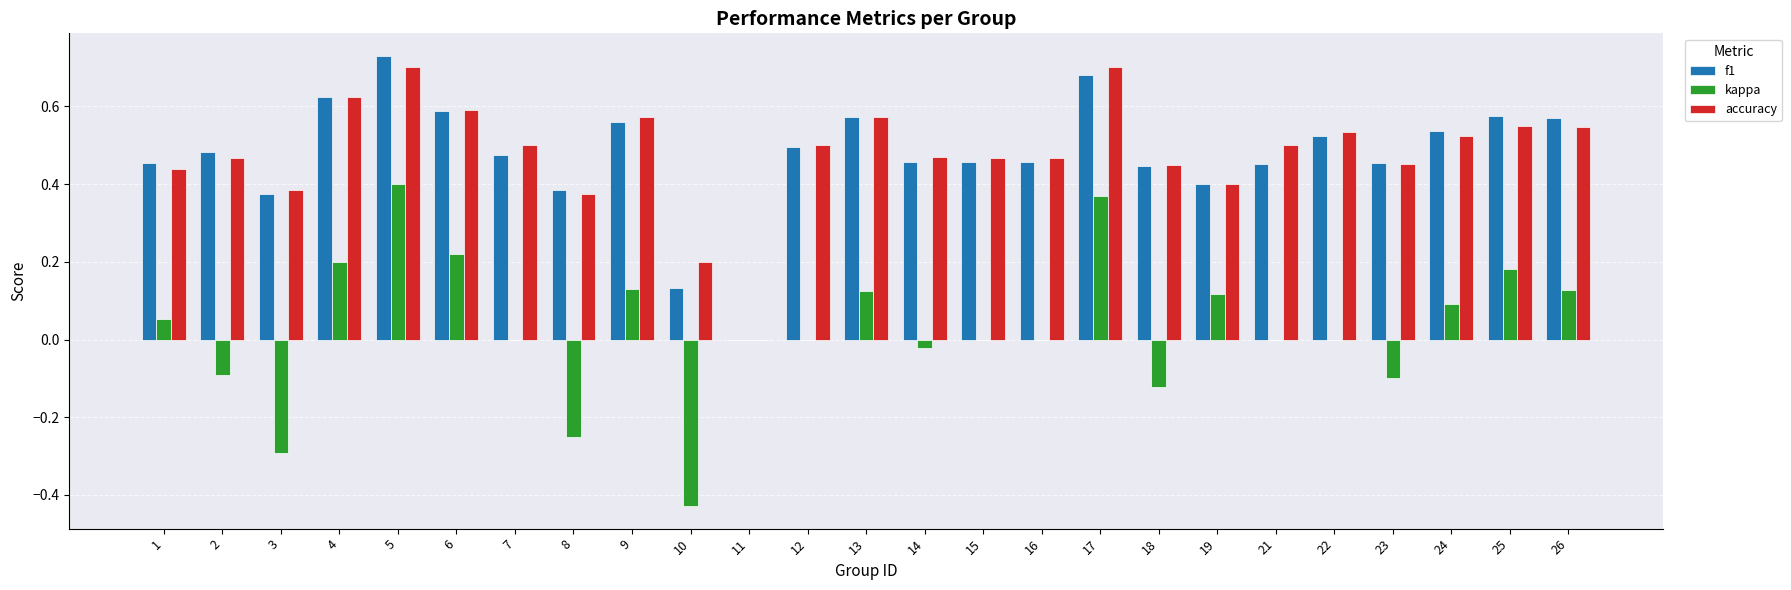

The value of kappa at 2 is -0.1. True or false?

True